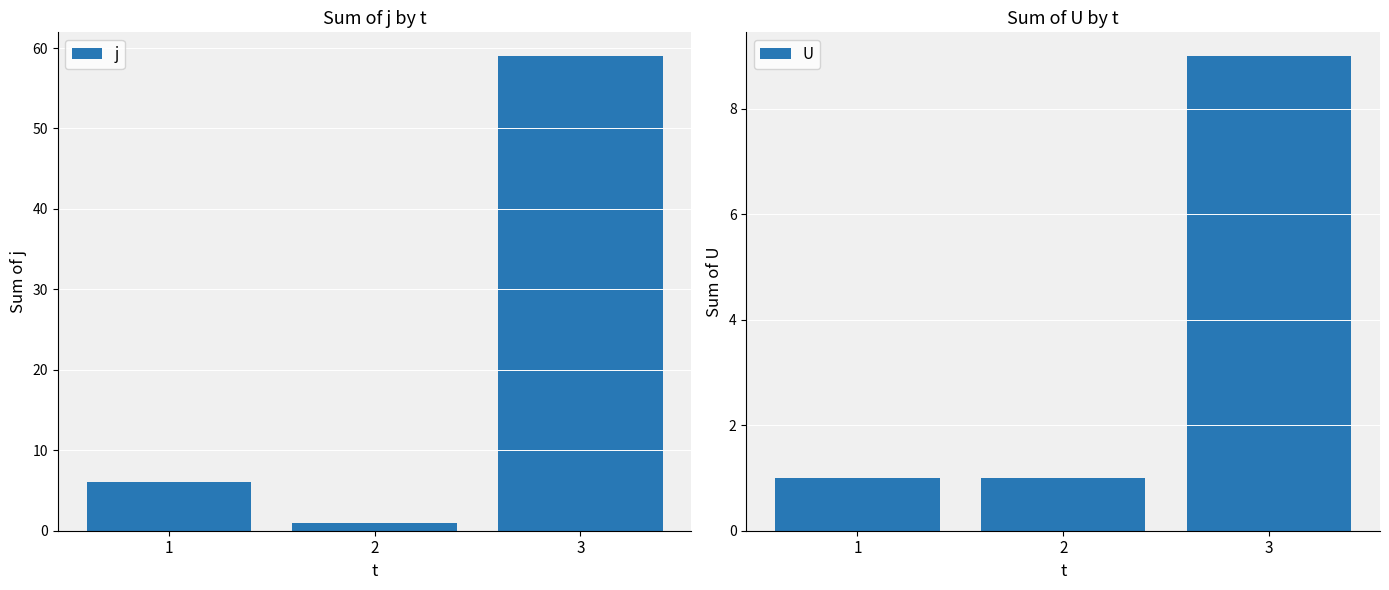

Reading left to right, transcribe all the data shown in this chart.

j: 1=6	2=1	3=59
U: 1=1	2=1	3=9